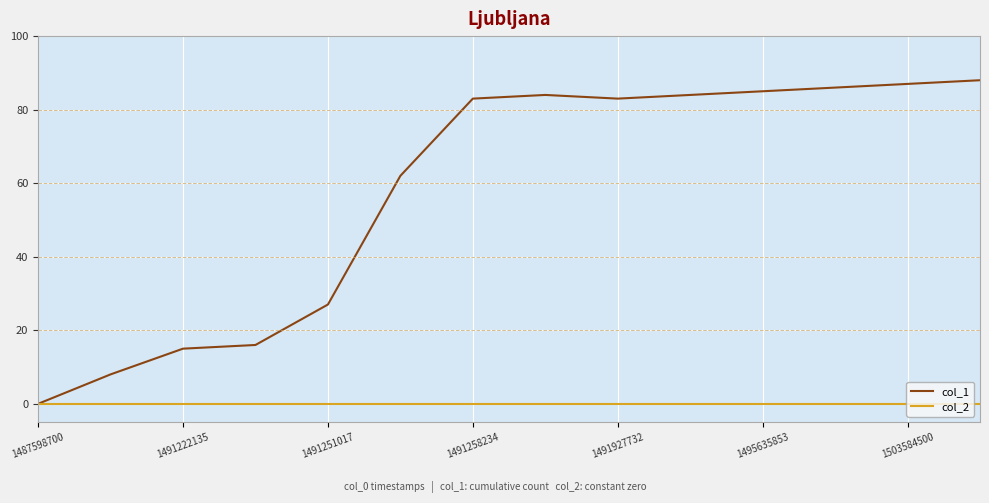

Which series has the widest spread of values?

col_1